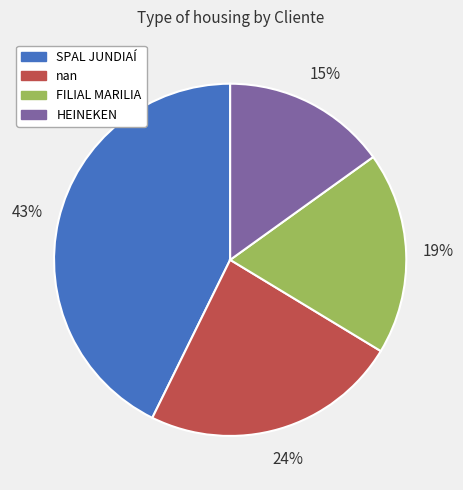

What is the ratio of the value at HEINEKEN to the value at FILIAL MARILIA?

0.8